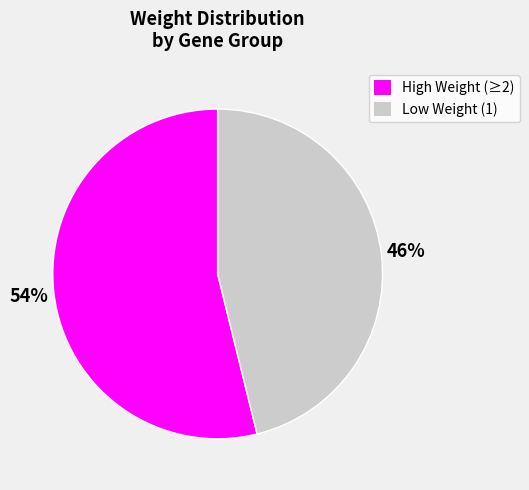

Count the number of slices in the pie.

2